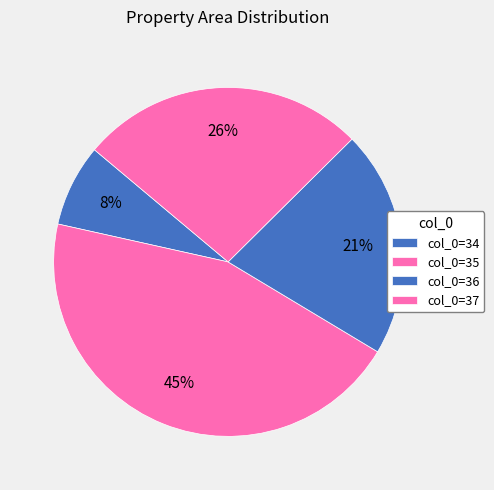

Rank the categories by value from highest to lowest.

35, 37, 36, 34